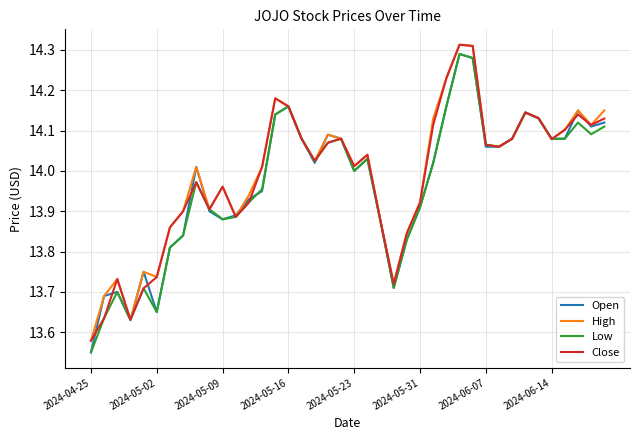

Is this an area chart (filled region under the line)?

No